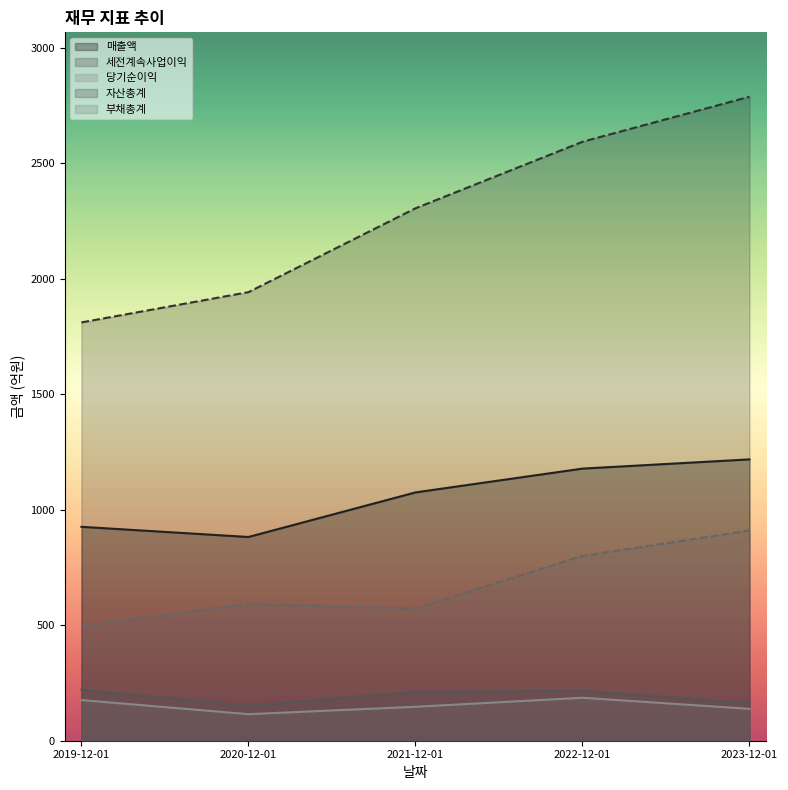

What are all the series names shown in the legend?

매출액, 세전계속사업이익, 당기순이익, 자산총계, 부채총계